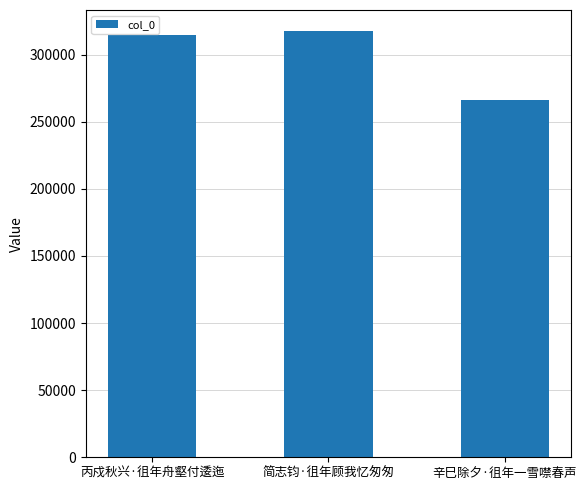

What is the change in value from 丙戍秋兴·徂年舟壑付逶迤 to 简志钧·徂年顾我忆匆匆?

+2631